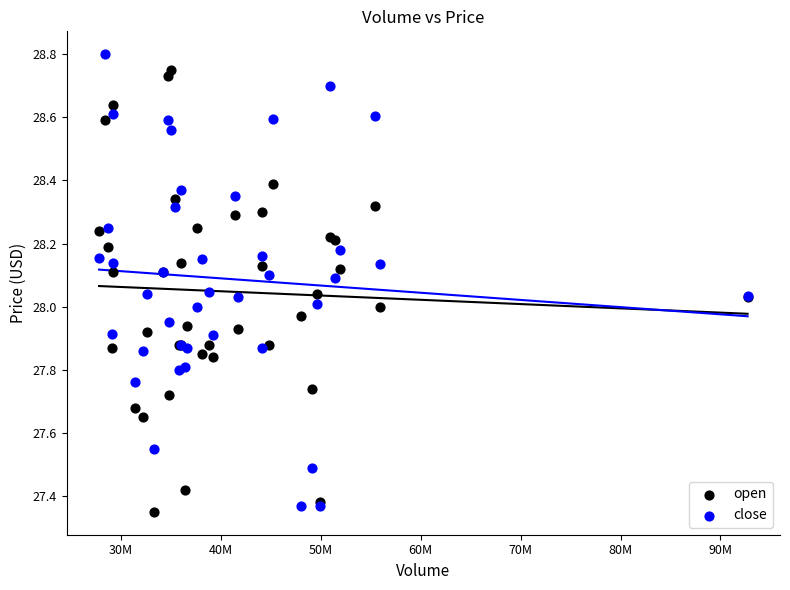

What is the X range (max minus min) for the scatter plot?

64887661.0